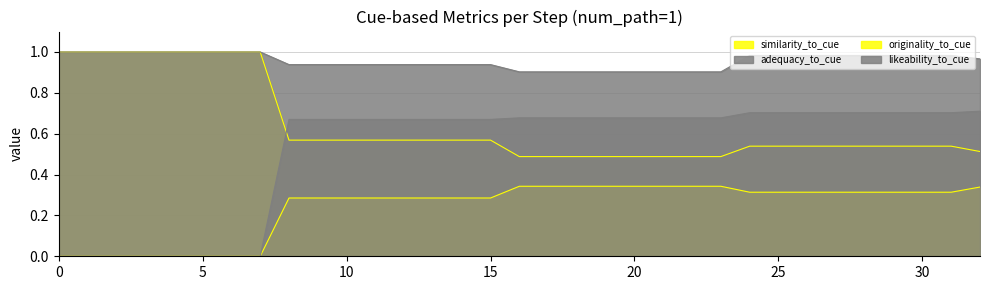

True or false: adequacy_to_cue and similarity_to_cue cross at least once.

False